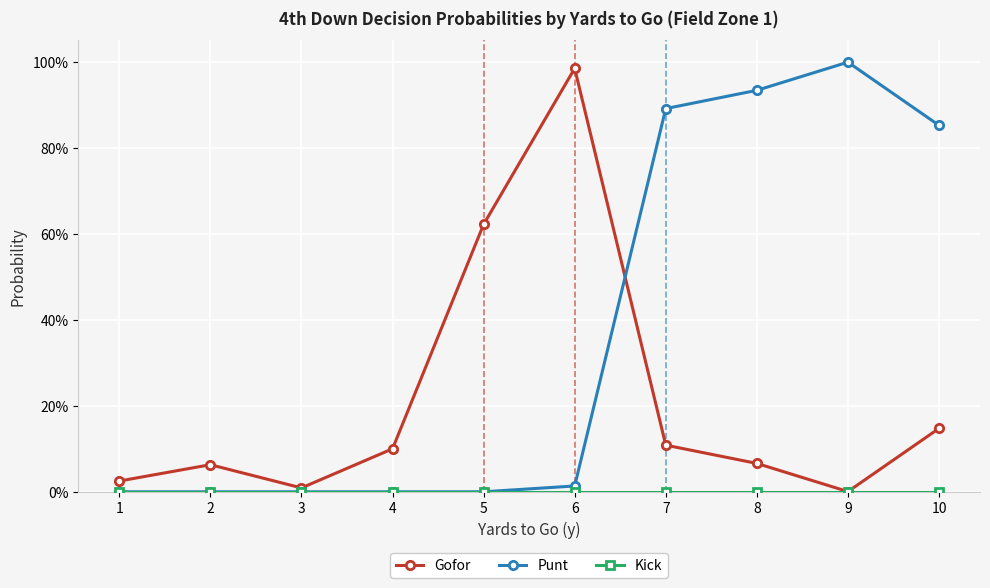

What is the maximum value for Gofor?

1.0